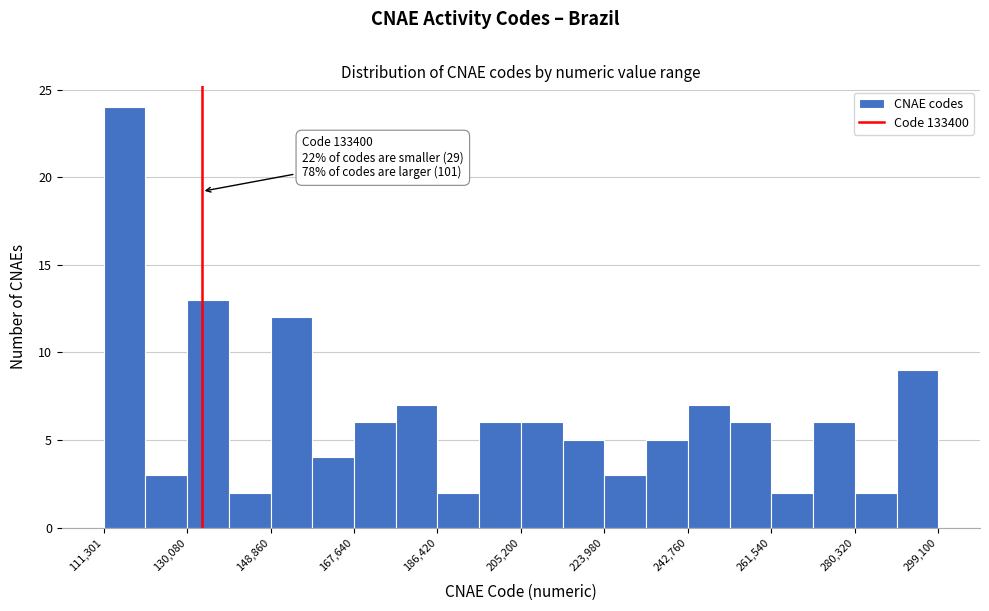

Over which range of the x-axis is the bar tallest?

112000 to 120000